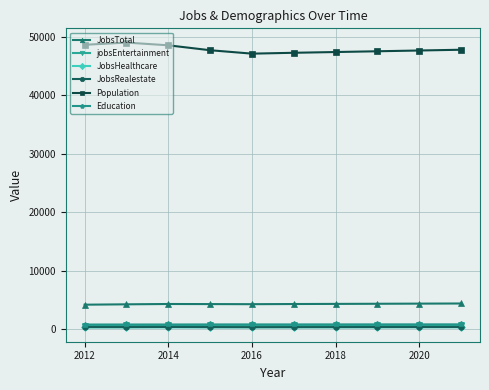

What is the greatest value displayed?

48983